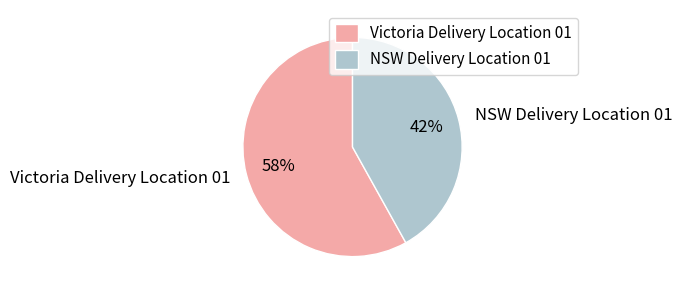

The NSW Delivery Location 01 slice represents 42% of the pie. True or false?

True